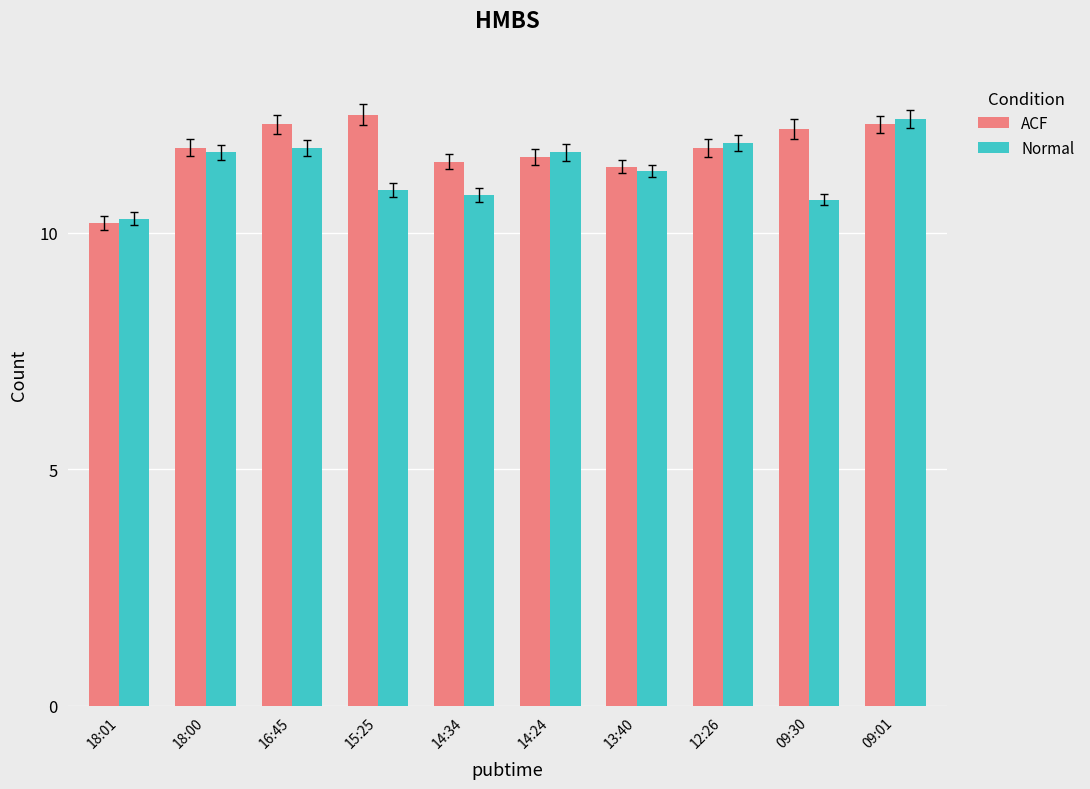

What is the total value across all series at 16:45?

24.1